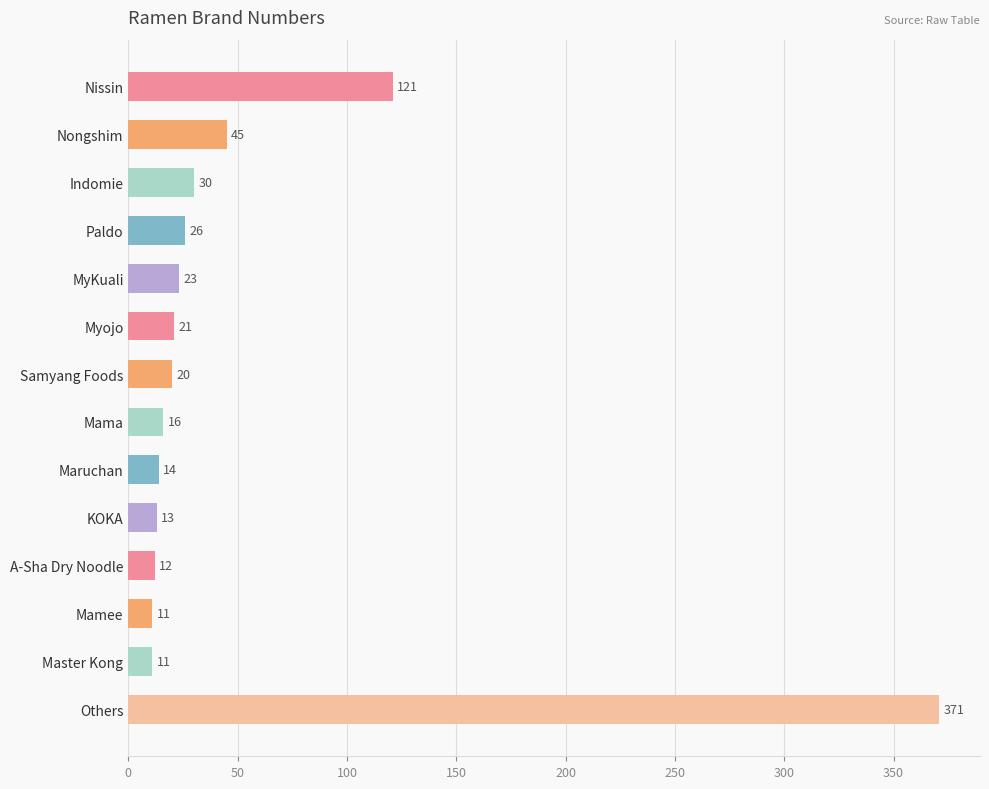

Reading top to bottom, extract all data points from this chart.

121	45	30	26	23	21	20	16	14	13	12	11	11	371